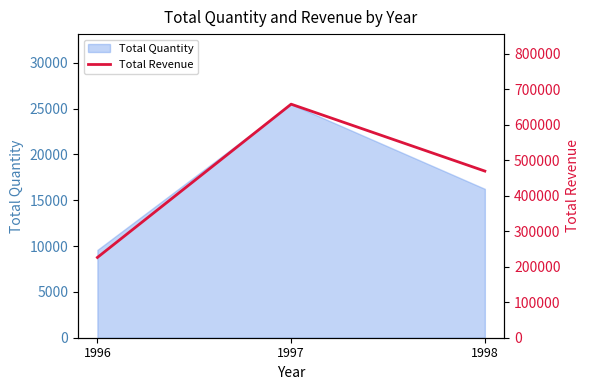

What is the maximum value for Total Quantity?

25489